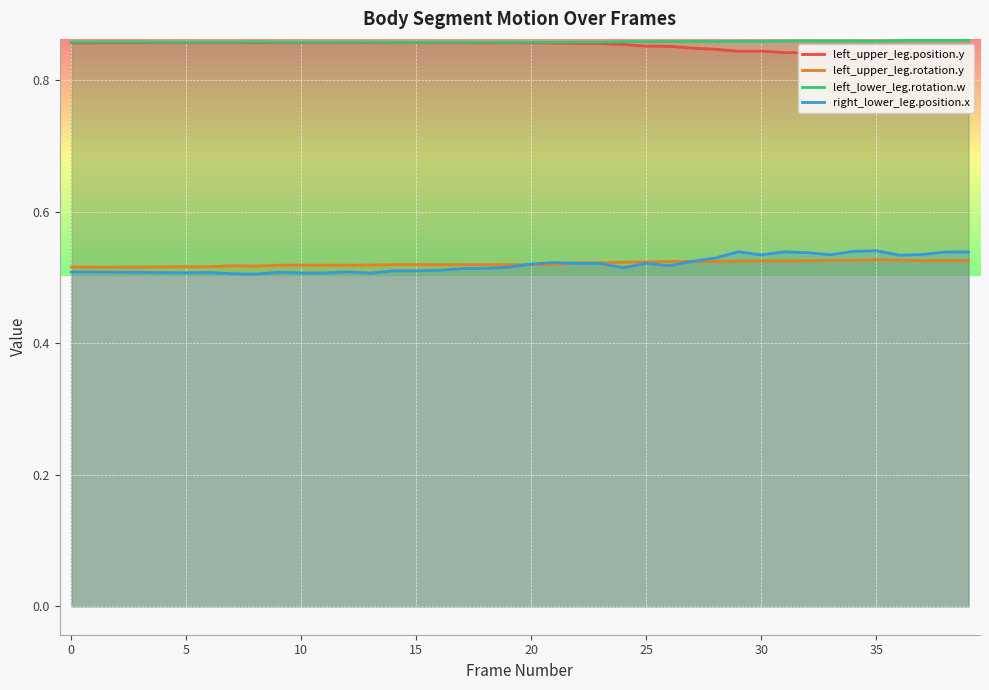

Is the value of left_lower_leg.rotation.w at 35 greater than the value of left_upper_leg.rotation.y at 5?

Yes